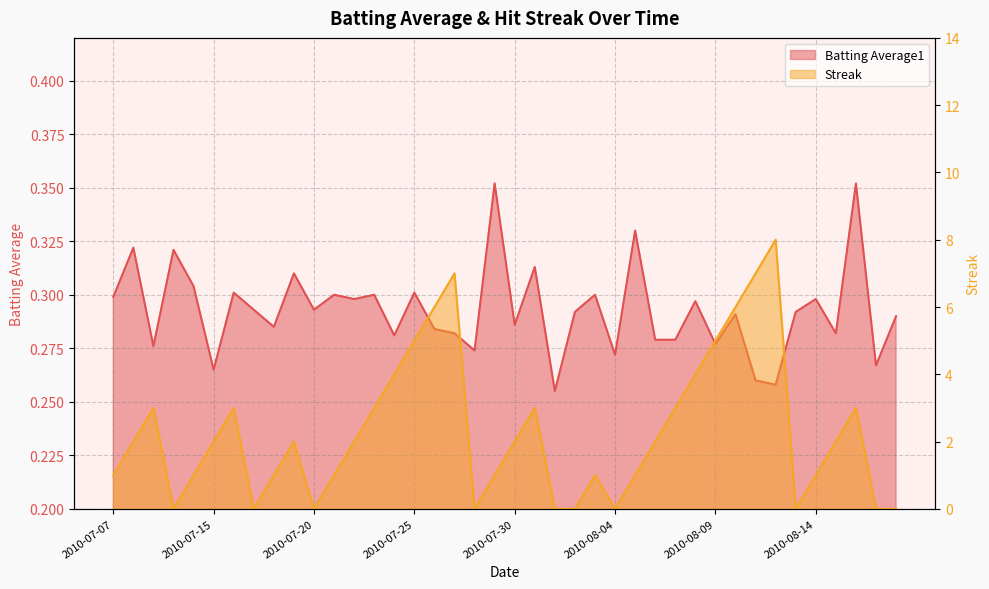

Reading left to right, extract all data points from this chart.

Batting Average1: 2010-07-07=0.3	2010-07-08=0.3	2010-07-09=0.3	2010-07-10=0.3	2010-07-11=0.3	2010-07-15=0.3	2010-07-16=0.3	2010-07-17=0.3	2010-07-18=0.3	2010-07-19=0.3	2010-07-20=0.3	2010-07-21=0.3	2010-07-22=0.3	2010-07-23=0.3	2010-07-24=0.3	2010-07-25=0.3	2010-07-26=0.3	2010-07-27=0.3	2010-07-28=0.3	2010-07-29=0.4	2010-07-30=0.3	2010-07-31=0.3	2010-08-01=0.3	2010-08-02=0.3	2010-08-03=0.3	2010-08-04=0.3	2010-08-05=0.3	2010-08-06=0.3	2010-08-07=0.3	2010-08-08=0.3	2010-08-09=0.3	2010-08-10=0.3	2010-08-11=0.3	2010-08-12=0.3	2010-08-13=0.3	2010-08-14=0.3	2010-08-15=0.3	2010-08-16=0.4	2010-08-17=0.3	2010-08-18=0.3
Streak: 2010-07-07=1.0	2010-07-08=2.0	2010-07-09=3.0	2010-07-10=0.0	2010-07-11=1.0	2010-07-15=2.0	2010-07-16=3.0	2010-07-17=0.0	2010-07-18=1.0	2010-07-19=2.0	2010-07-20=0.0	2010-07-21=1.0	2010-07-22=2.0	2010-07-23=3.0	2010-07-24=4.0	2010-07-25=5.0	2010-07-26=6.0	2010-07-27=7.0	2010-07-28=0.0	2010-07-29=1.0	2010-07-30=2.0	2010-07-31=3.0	2010-08-01=0.0	2010-08-02=0.0	2010-08-03=1.0	2010-08-04=0.0	2010-08-05=1.0	2010-08-06=2.0	2010-08-07=3.0	2010-08-08=4.0	2010-08-09=5.0	2010-08-10=6.0	2010-08-11=7.0	2010-08-12=8.0	2010-08-13=0.0	2010-08-14=1.0	2010-08-15=2.0	2010-08-16=3.0	2010-08-17=0.0	2010-08-18=0.0